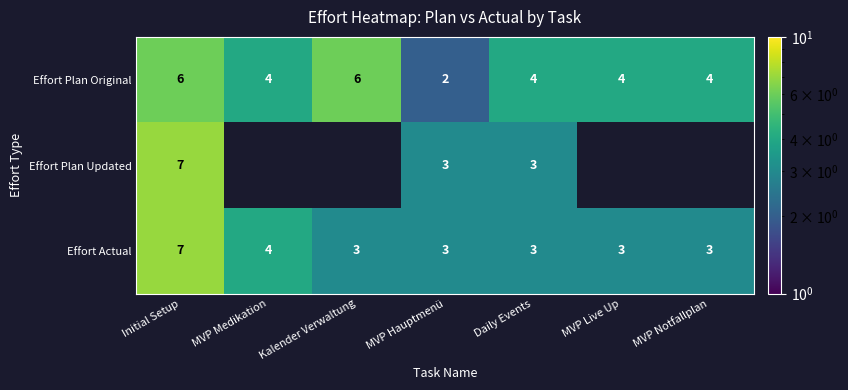

Is it true that Effort Actual equals 1 at Kalender Verwaltung?

False